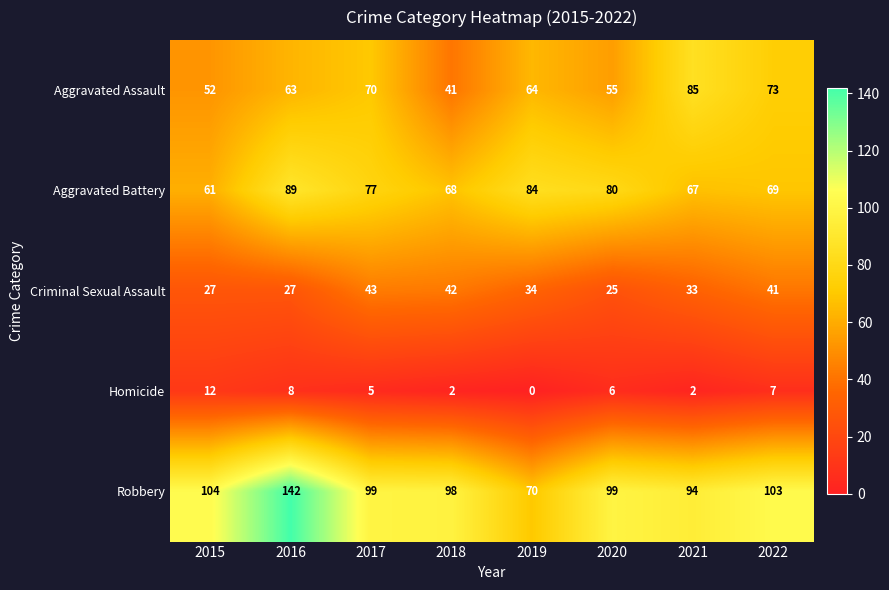

What is the average value of the Homicide series?

5